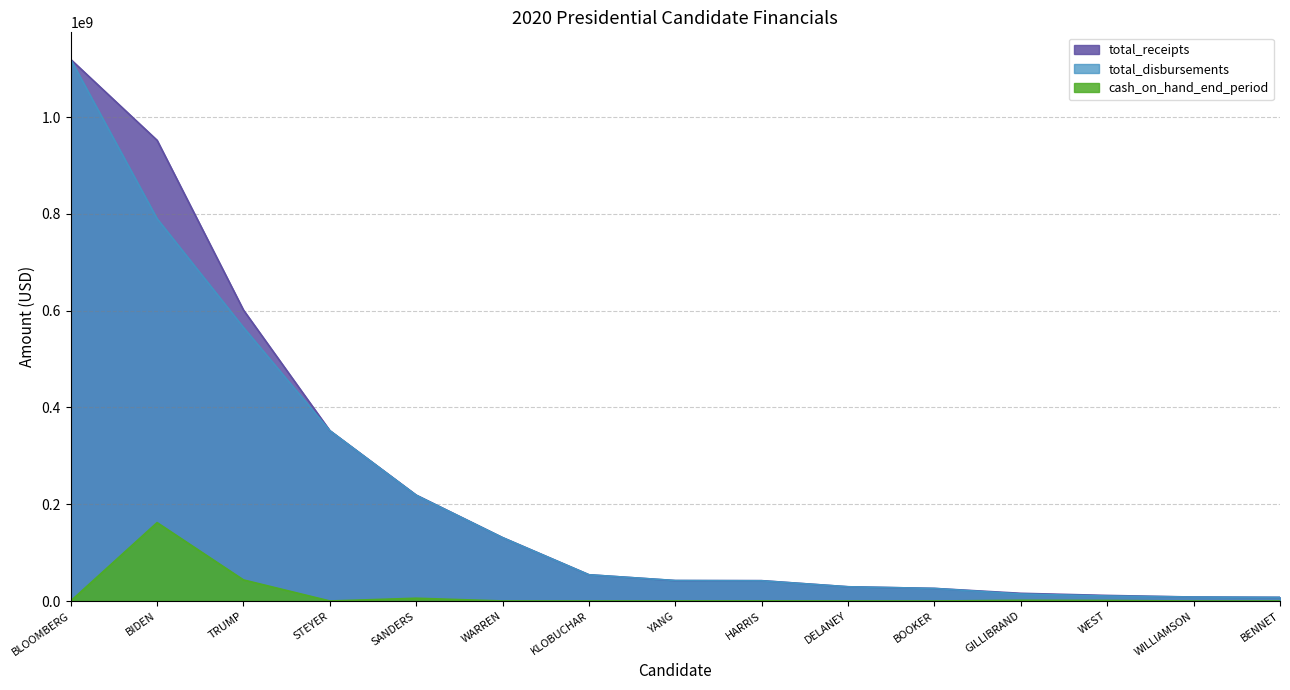

Which series has the largest total across all categories?

total_receipts